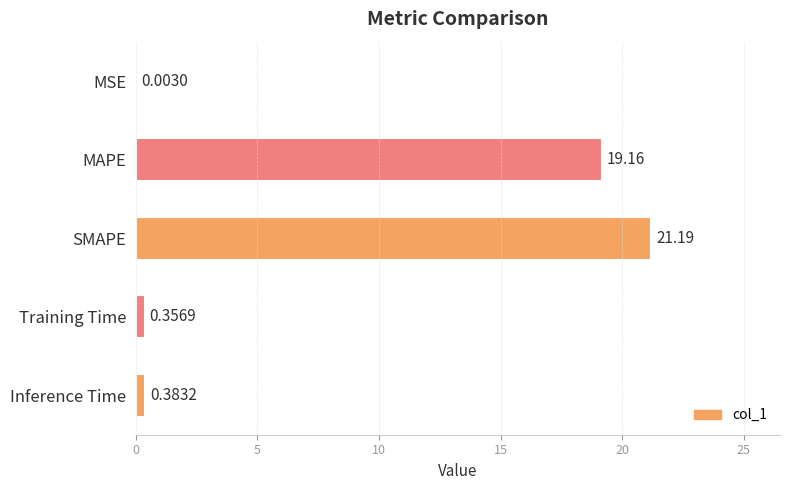

Which label corresponds to the largest value in the chart?

SMAPE